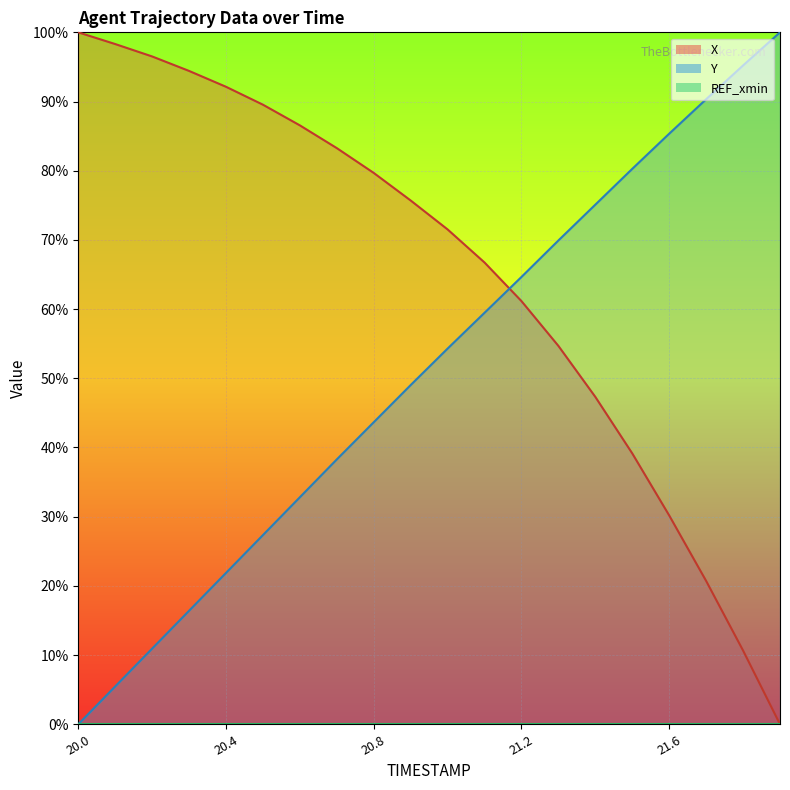

Reading left to right, transcribe all the data shown in this chart.

X: 20.0=100.0	20.1=98.3	20.2=96.5	20.3=94.4	20.4=92.1	20.5=89.5	20.6=86.6	20.7=83.3	20.8=79.7	20.9=75.7	21.0=71.5	21.1=66.7	21.2=61.2	21.3=54.7	21.4=47.3	21.5=39.1	21.6=30.2	21.7=20.7	21.8=10.7	21.9=0.0
Y: 20.0=0.0	20.1=5.5	20.2=10.9	20.3=16.4	20.4=21.9	20.5=27.3	20.6=32.8	20.7=38.3	20.8=43.7	20.9=49.0	21.0=54.3	21.1=59.5	21.2=64.6	21.3=69.9	21.4=75.1	21.5=80.3	21.6=85.4	21.7=90.3	21.8=95.2	21.9=100.0